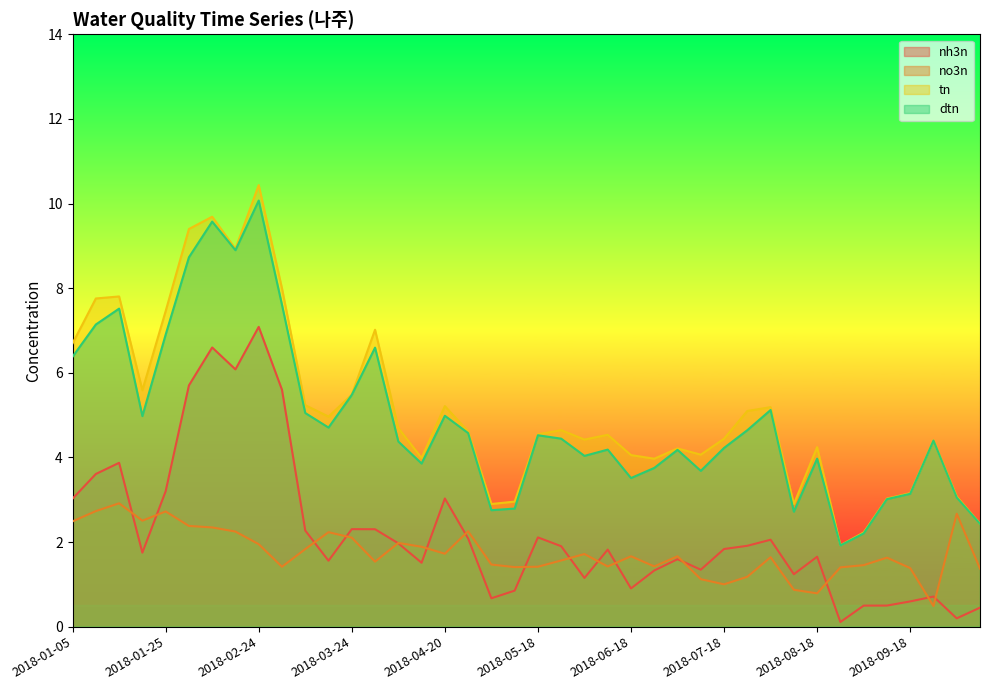

What is the minimum value shown in the chart?

0.1